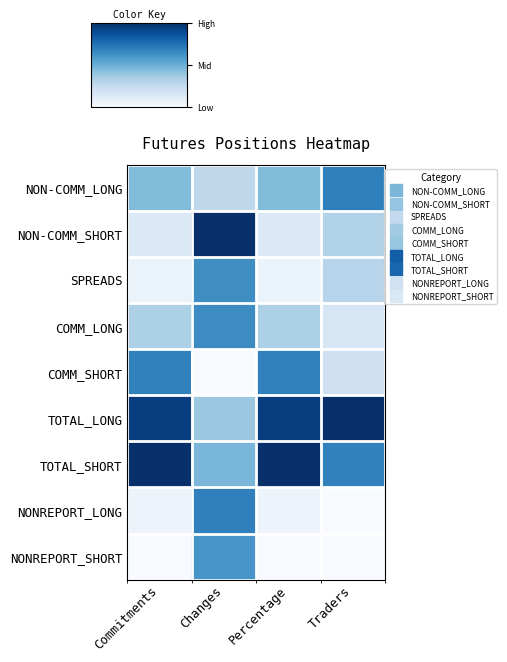

What is the spread (max minus min) of values at Traders?

1.0